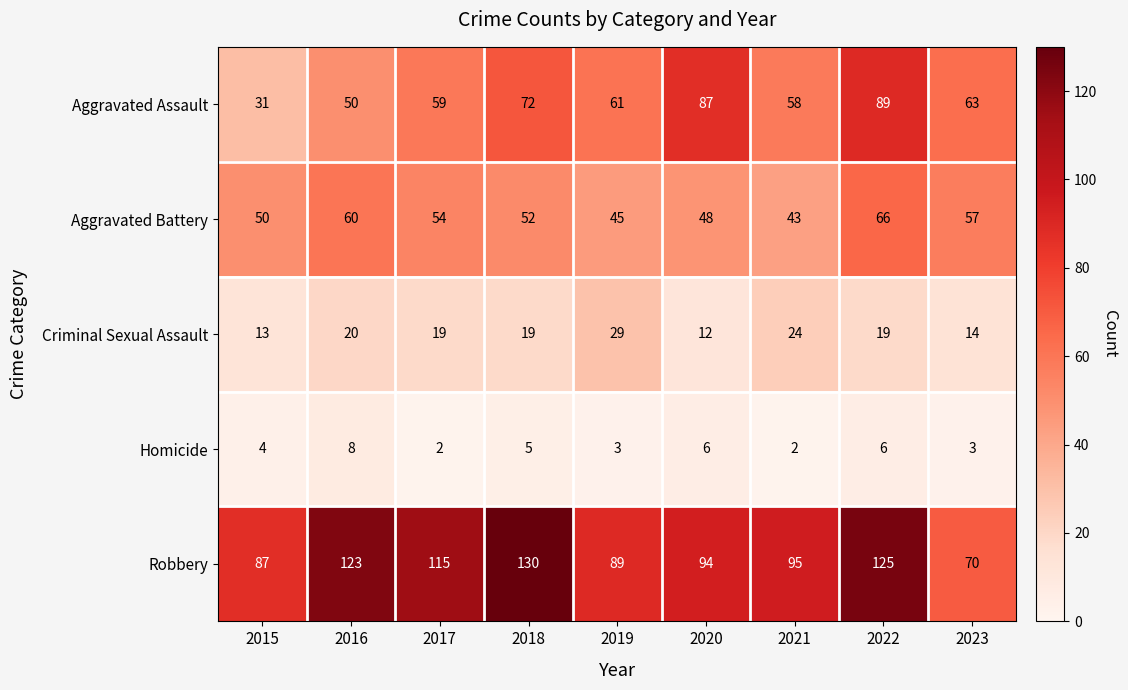

Which series has the widest spread of values?

Robbery